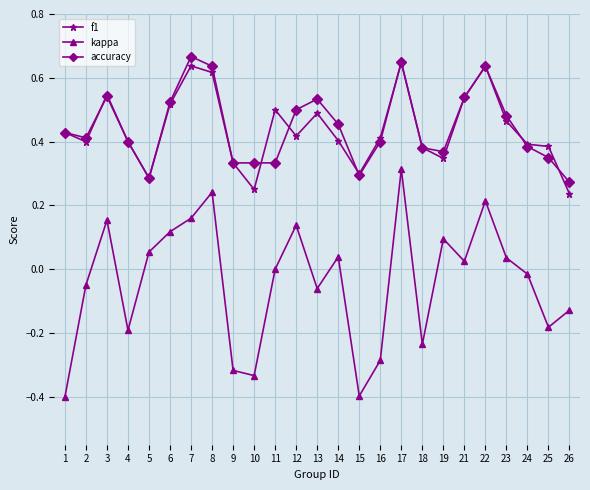

Is the value of accuracy at 9 greater than the value of f1 at 12?

No